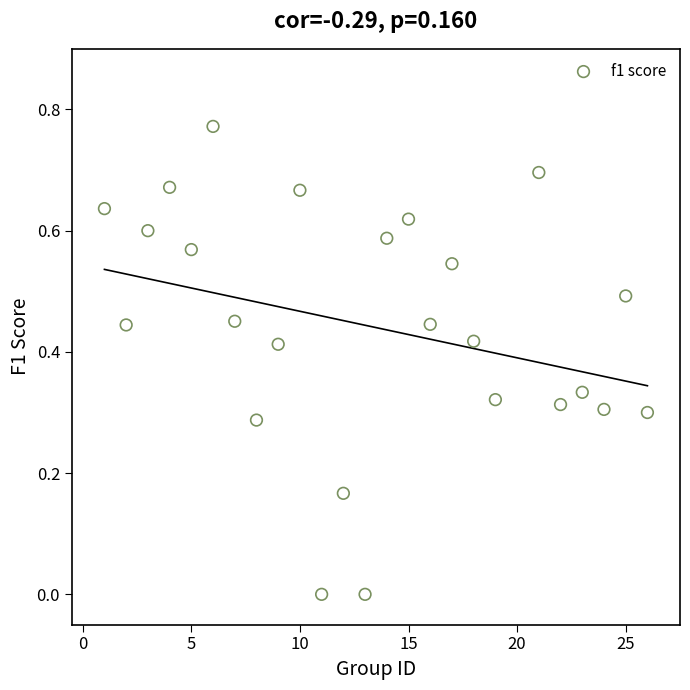

What is the range of X values (max minus min)?

25.0